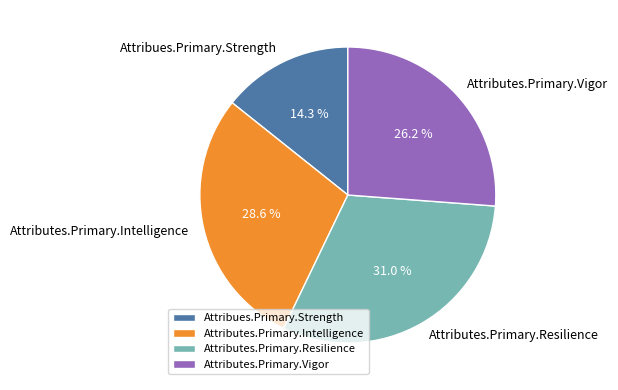

Count the number of slices in the pie.

4